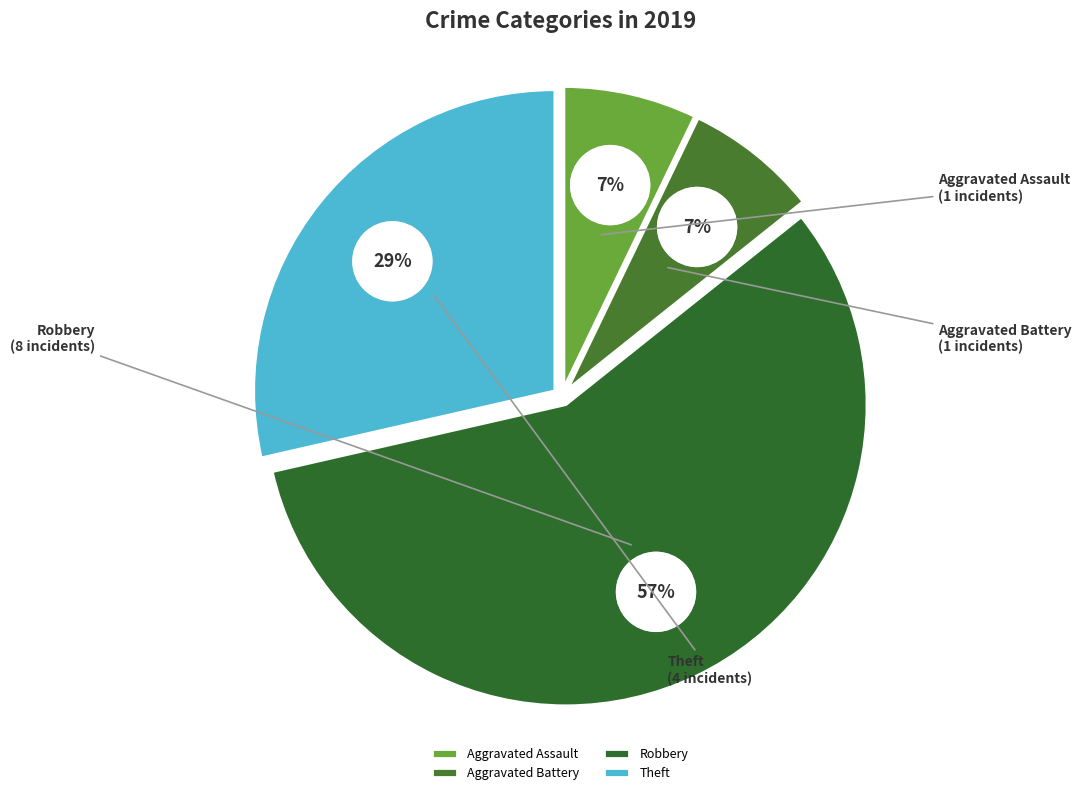

Which category has the smallest portion of the pie?

Aggravated Assault